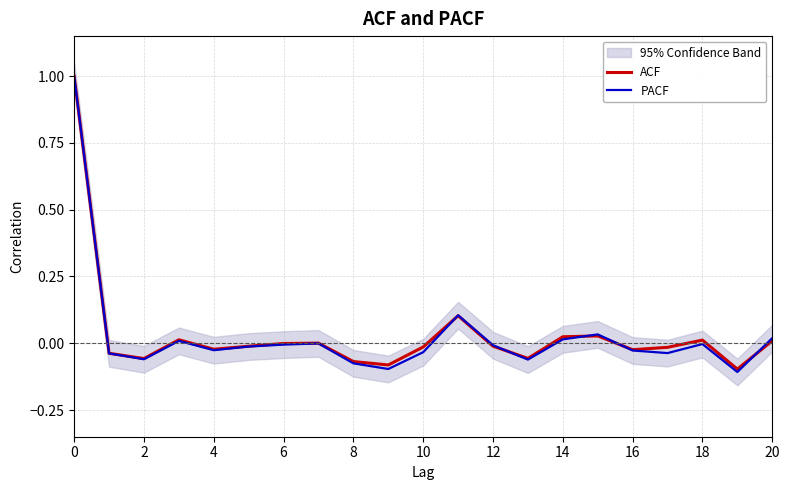

How many values in the PACF series exceed 0?

6